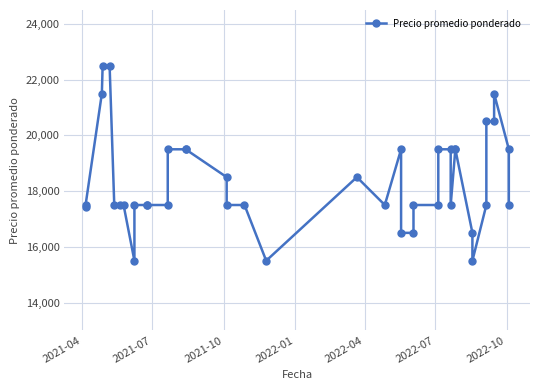

Count the number of data series in this chart.

1